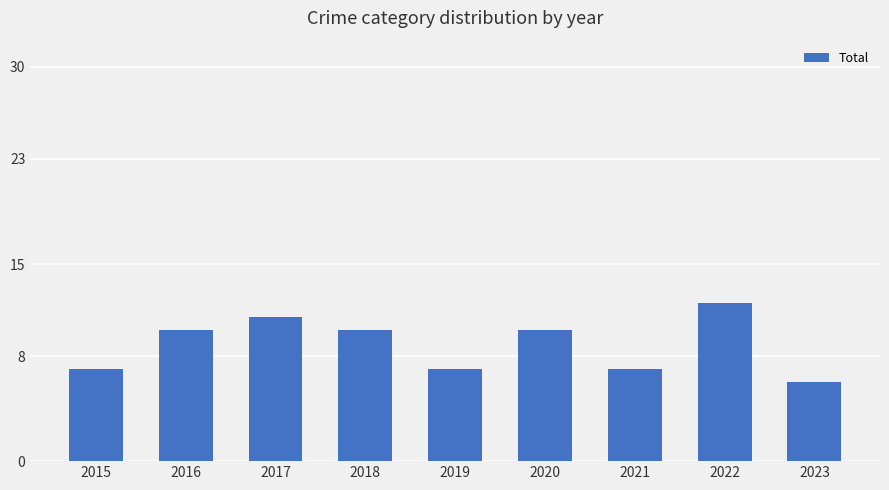

What is the value of the 1st bar from the left?

7